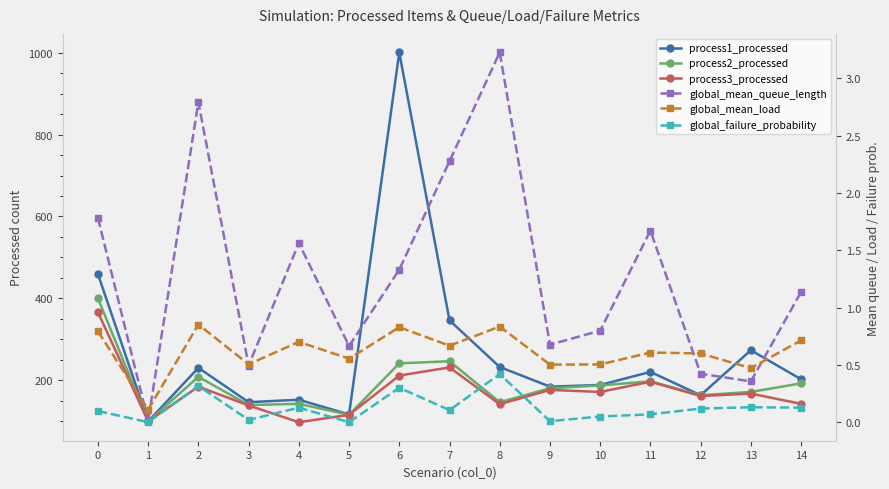

What is the difference between the global_failure_probability values at 9 and 8?

0.4